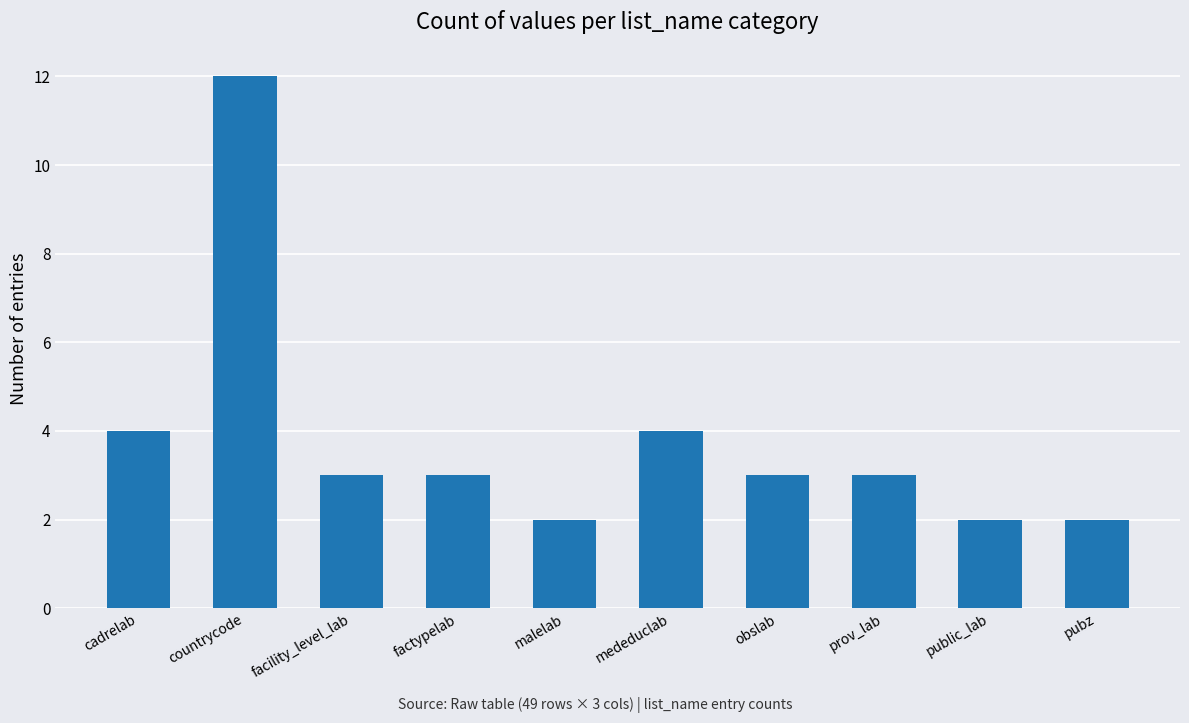

Is it true that the value at public_lab is 3?

False